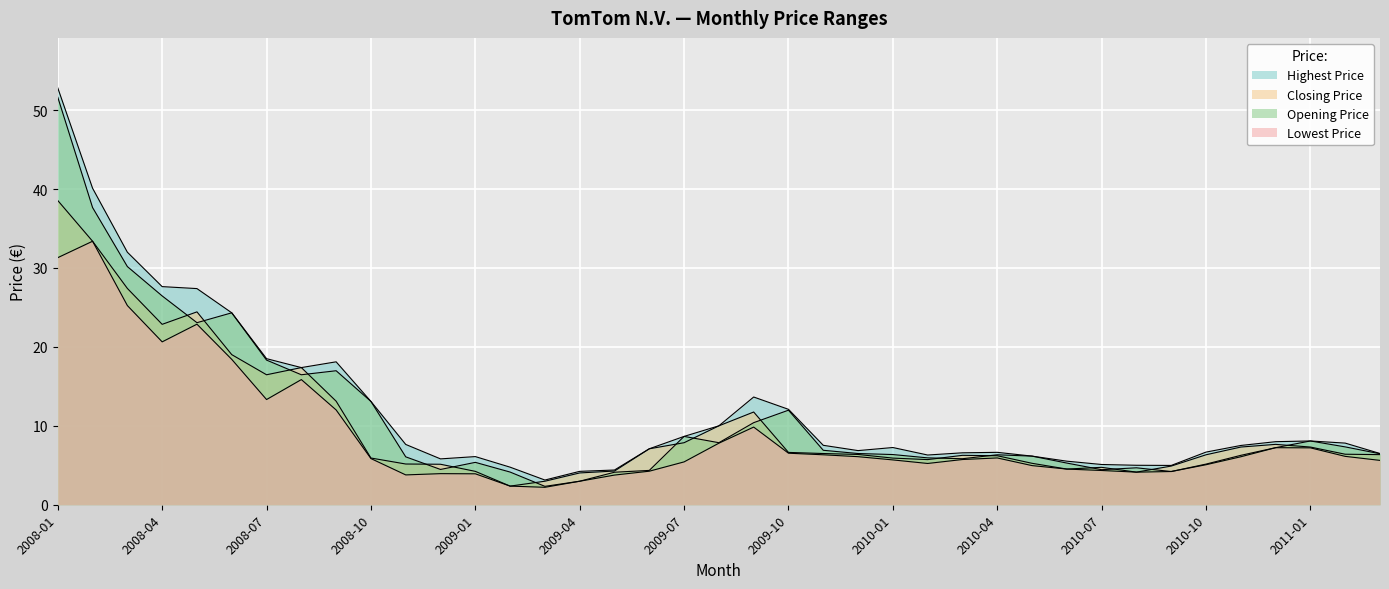

What is the value of the highest point at the 9th from the left?

18.1